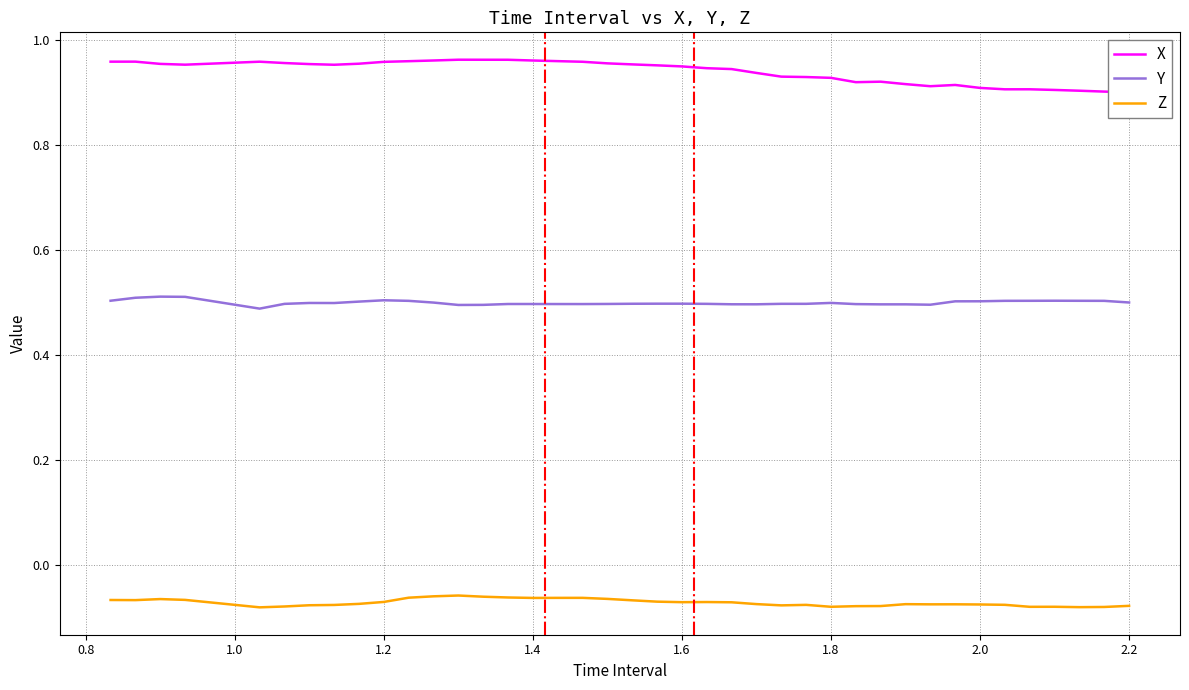

True or false: Z and Y cross at least once.

False